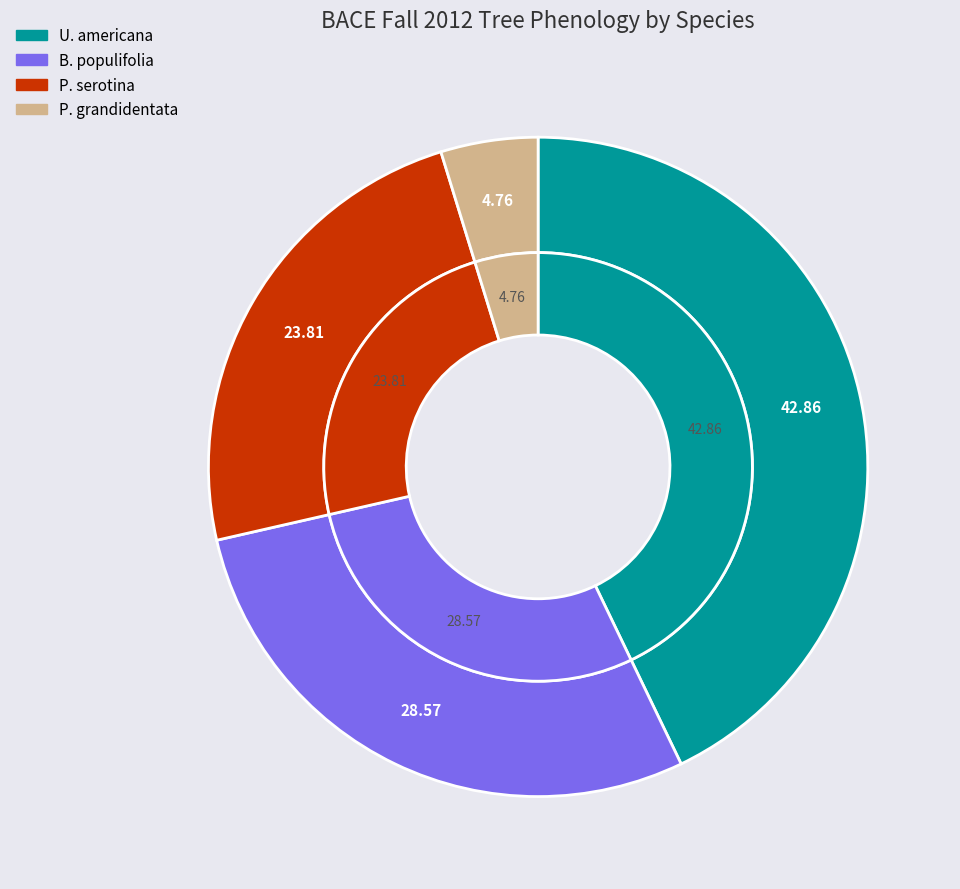

Approximately how many times larger is the value at U. americana compared to P. grandidentata?

9.0